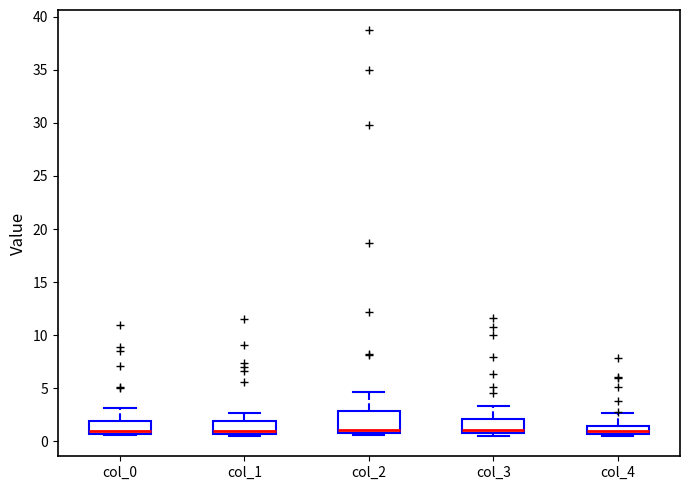

Which box is the tallest, from its lower edge to its upper edge?

col_2